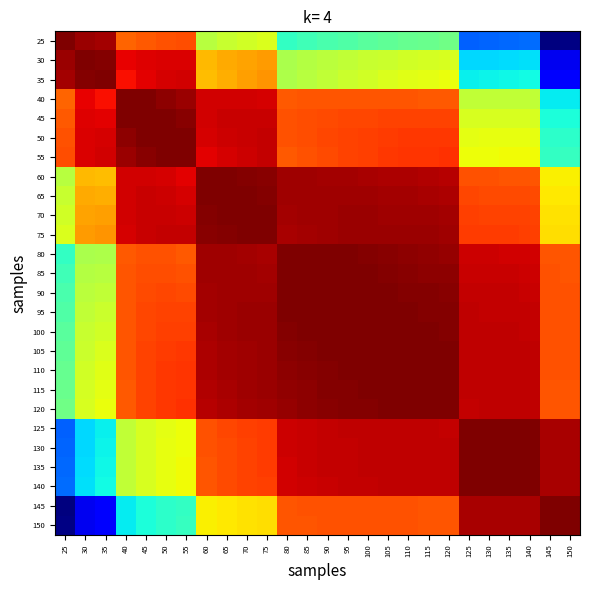

What is the total value across all series at 55?

16.5